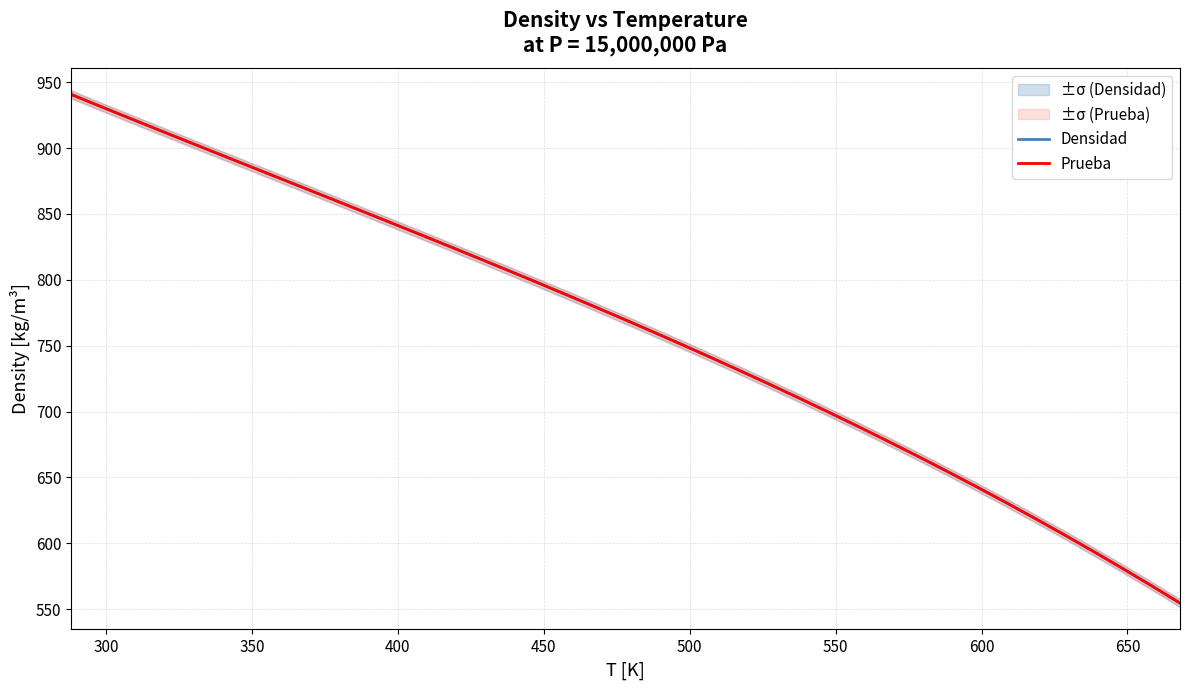

List the series in order of their overall mean, highest first.

Densidad, Prueba